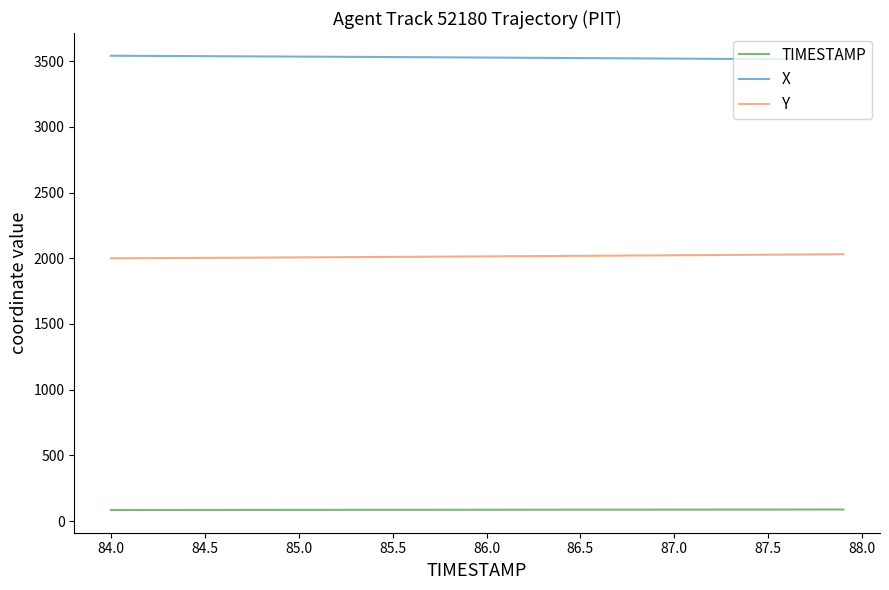

What is the highest value of the TIMESTAMP series?

87.9